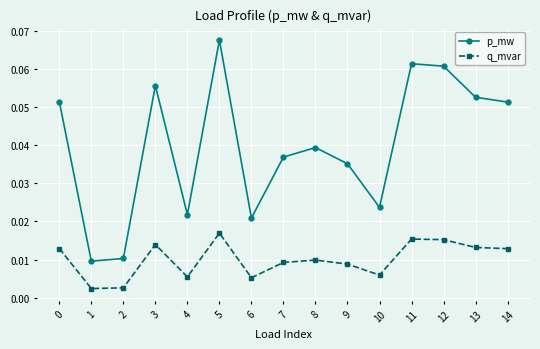

Where is the first local maximum for q_mvar?

3